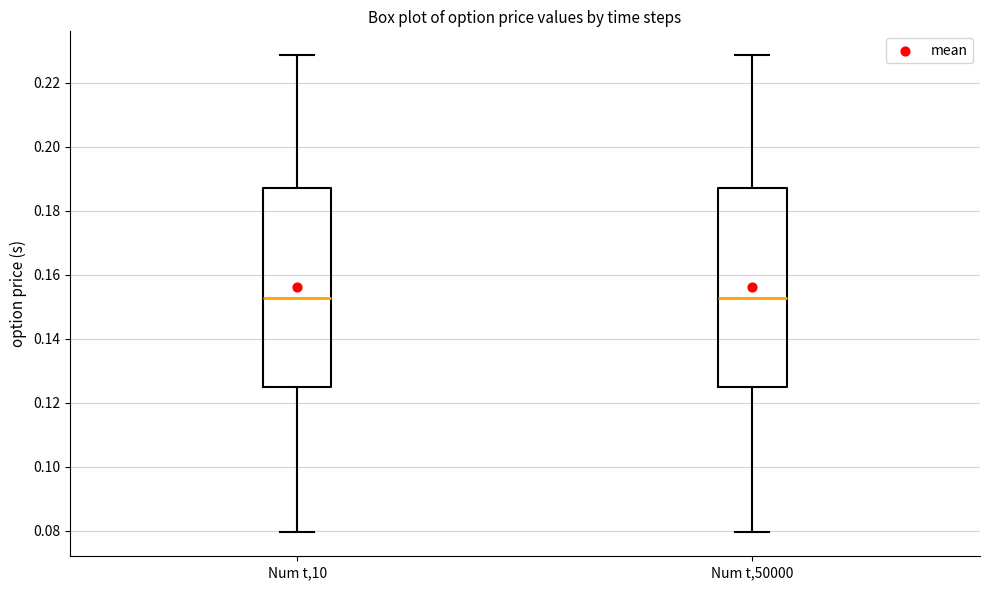

Reading left to right, read every box against the y-axis: the position of its median line, the range the box covers, and the ends of its whiskers. The values are not printed on the chart, so give them approximately, as read against the axis.

Num t,10: median 0.152, box 0.126 to 0.186, whiskers 0.080 to 0.228
Num t,50000: median 0.152, box 0.126 to 0.186, whiskers 0.080 to 0.228